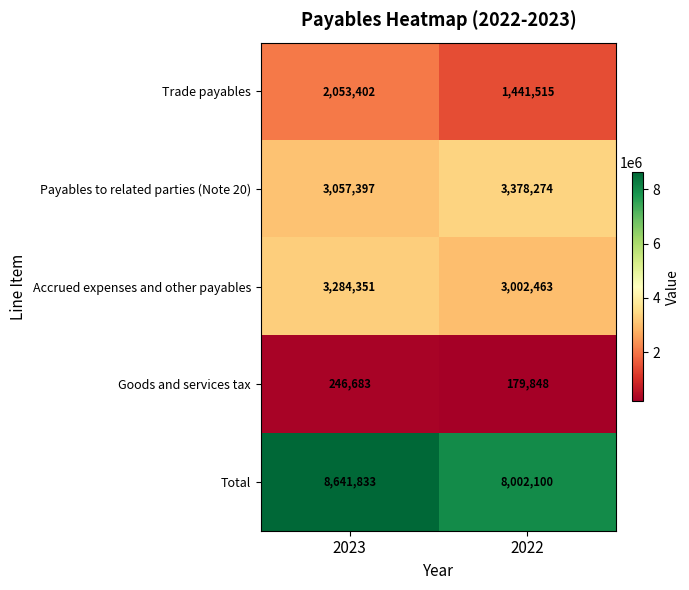

At how many categories does at least one series exceed 367622?

2